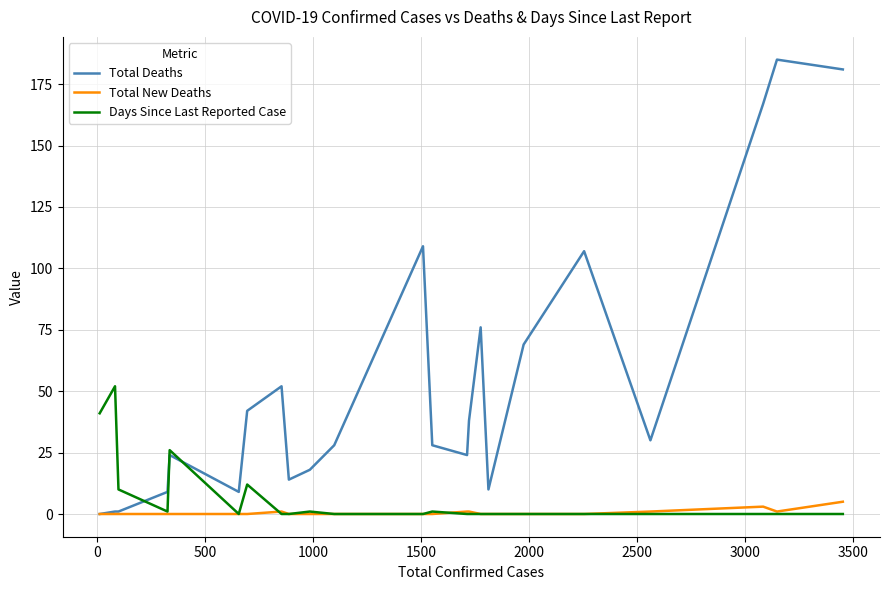

Reading left to right, list all the values displayed in this chart.

Total Deaths: 0	1	1	9	24	9	42	52	14	18	28	109	28	24	38	76	10	69	107	30	167	185	181
Total New Deaths: 0	0	0	0	0	0	0	1	0	0	0	0	0	1	1	0	0	0	0	1	3	1	5
Days Since Last Reported Case: 41	52	10	1	26	0	12	0	0	1	0	0	1	0	0	0	0	0	0	0	0	0	0